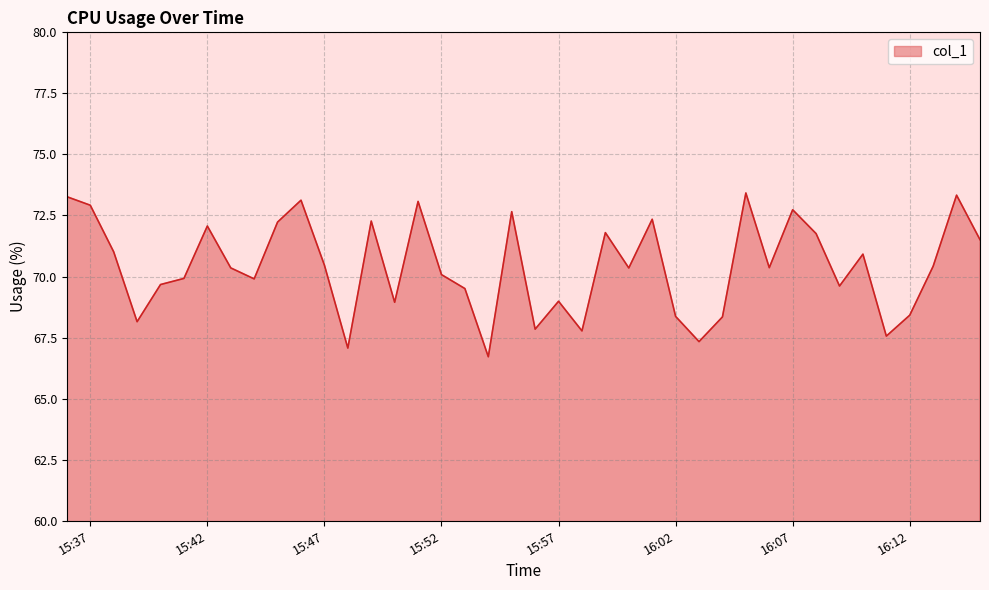

Does the chart display data point markers on the line(s)?

No